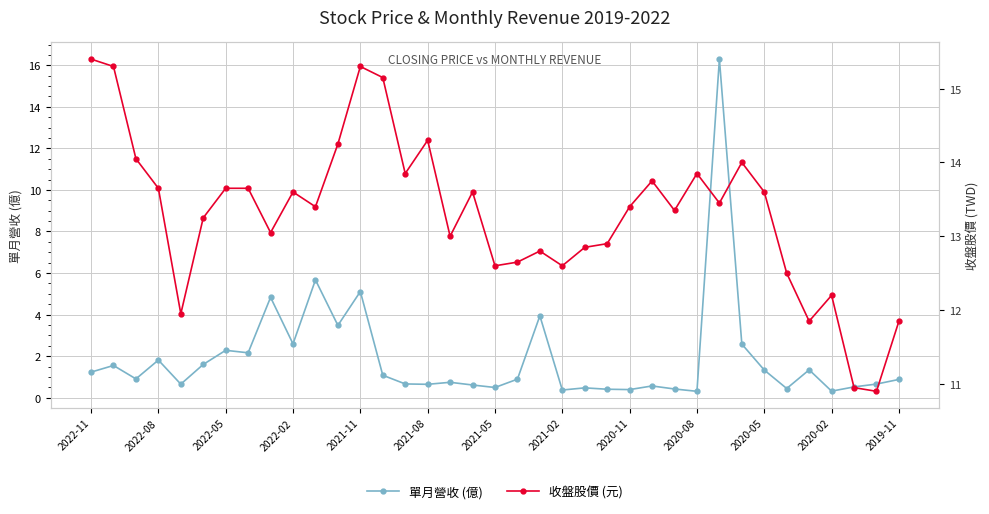

What value does the 單月營收 (億) series have at 19?

0.9